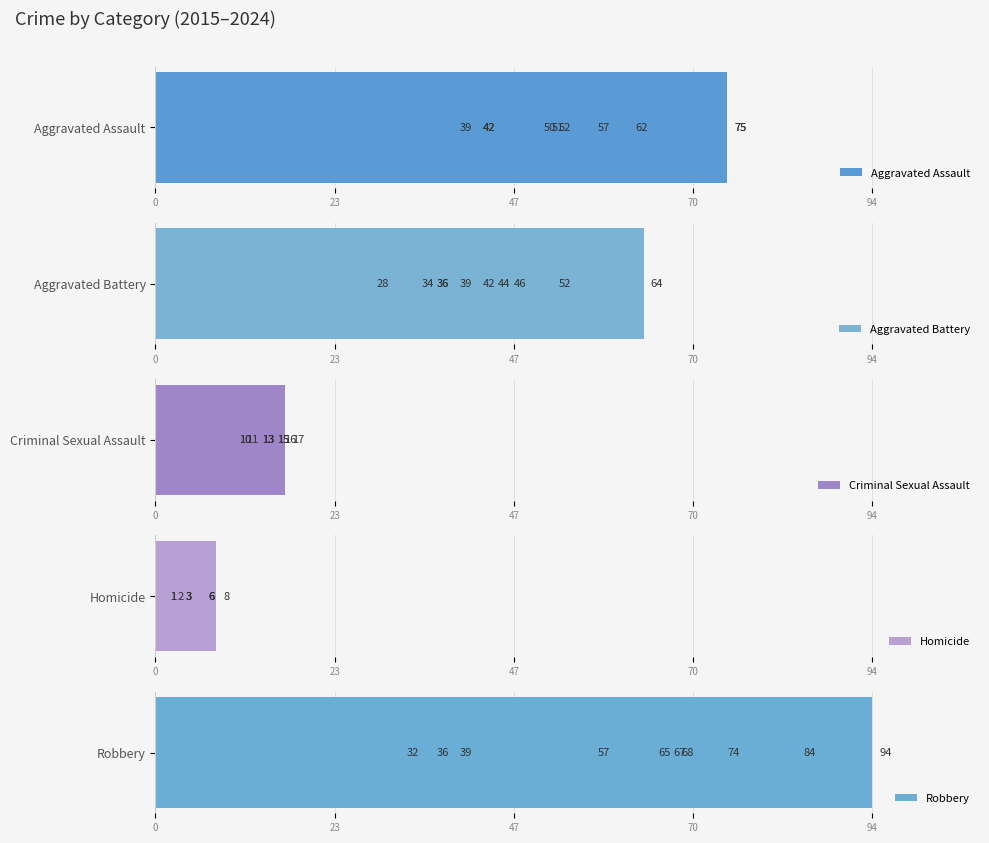

Reading left to right, list all the values displayed in this chart.

Aggravated Assault: 42	51	50	52	39	42	57	75	62	75
Aggravated Battery: 39	46	42	28	44	52	36	34	36	64
Criminal Sexual Assault: 13	17	11	10	13	15	10	15	16	13
Homicide: 6	3	3	6	2	1	6	8	3	1
Robbery: 65	74	68	84	67	36	32	39	57	94